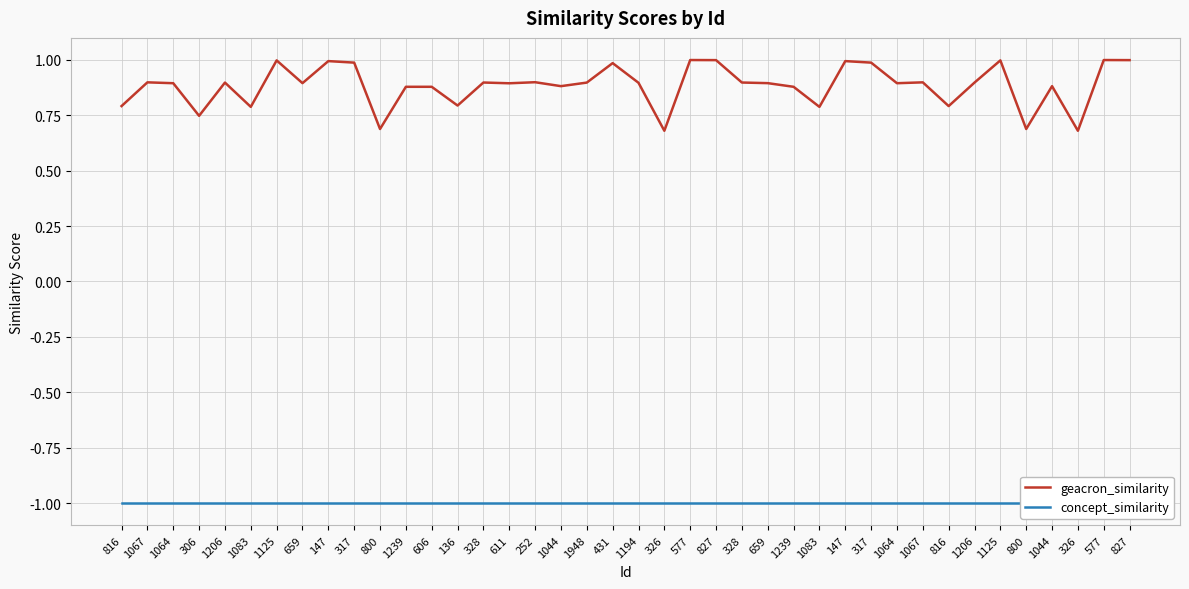

Which has a higher value, 317 or 827?

827